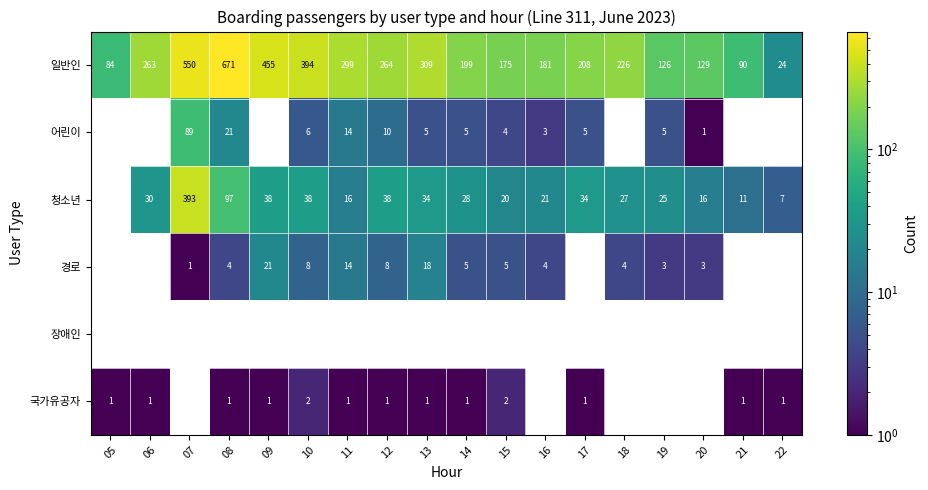

At which category is the sum across all series the highest?

07